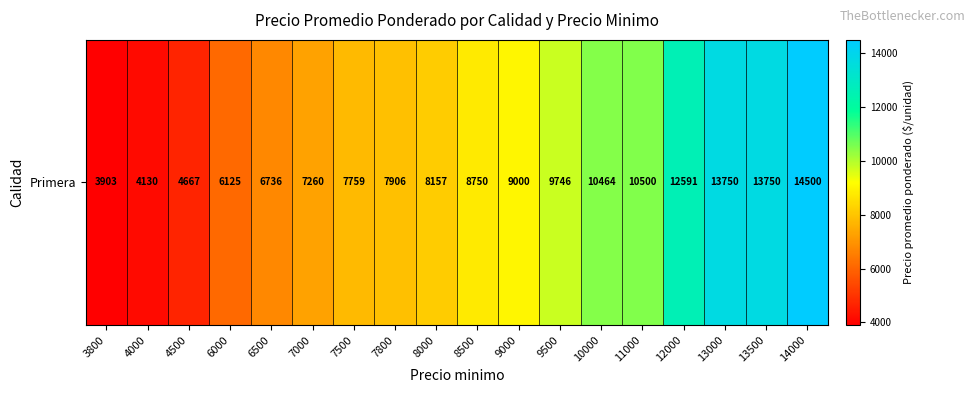

Rank the categories by value from lowest to highest.

3800, 4000, 4500, 6000, 6500, 7000, 7500, 7800, 8000, 8500, 9000, 9500, 10000, 11000, 12000, 13000, 13500, 14000